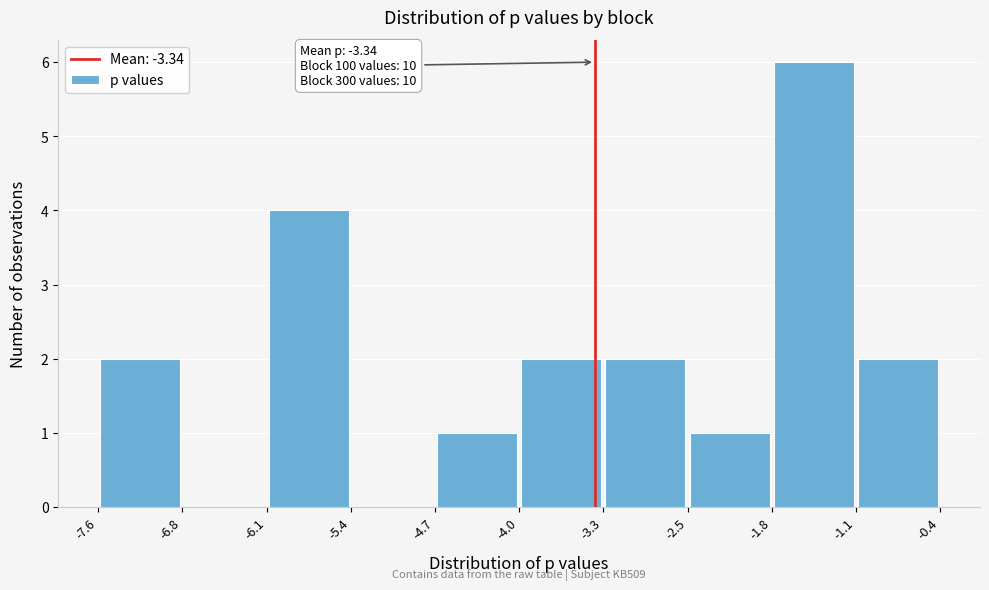

Over which range of the x-axis is the bar tallest?

-1.8 to -1.1